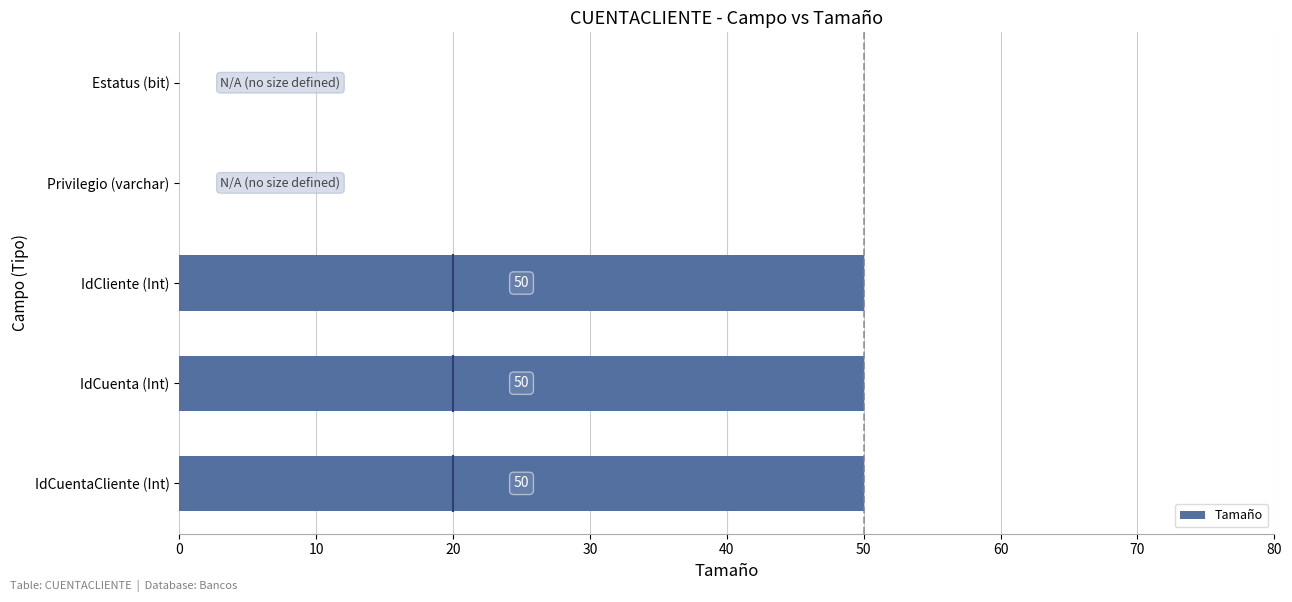

Count the number of categories in the chart.

5